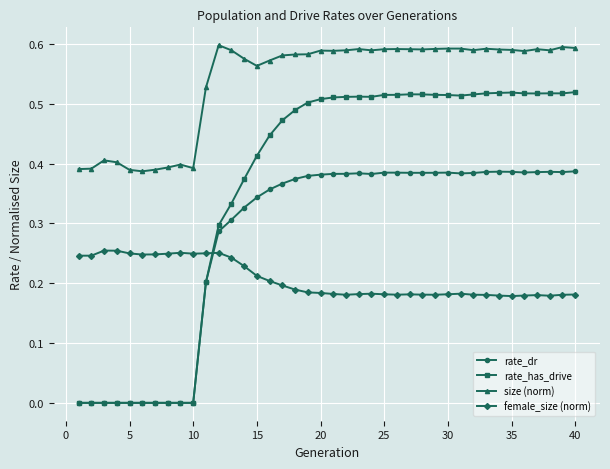

Which series has the largest range (max minus min)?

rate_has_drive